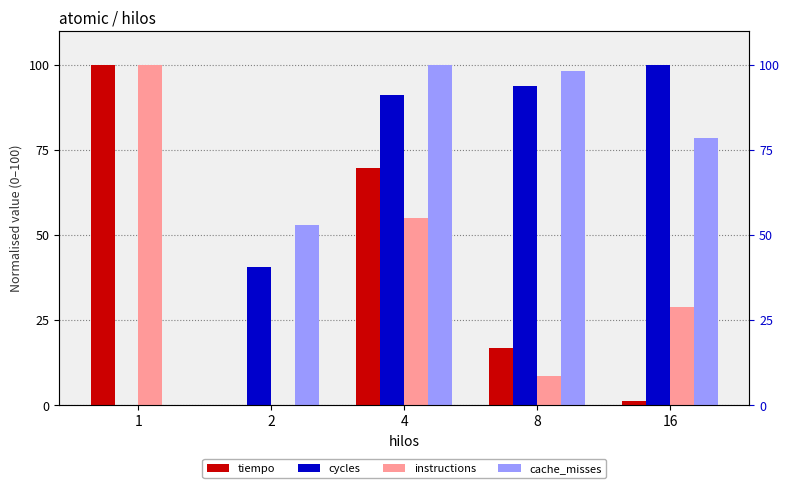

At which label does tiempo first exceed 16?

1